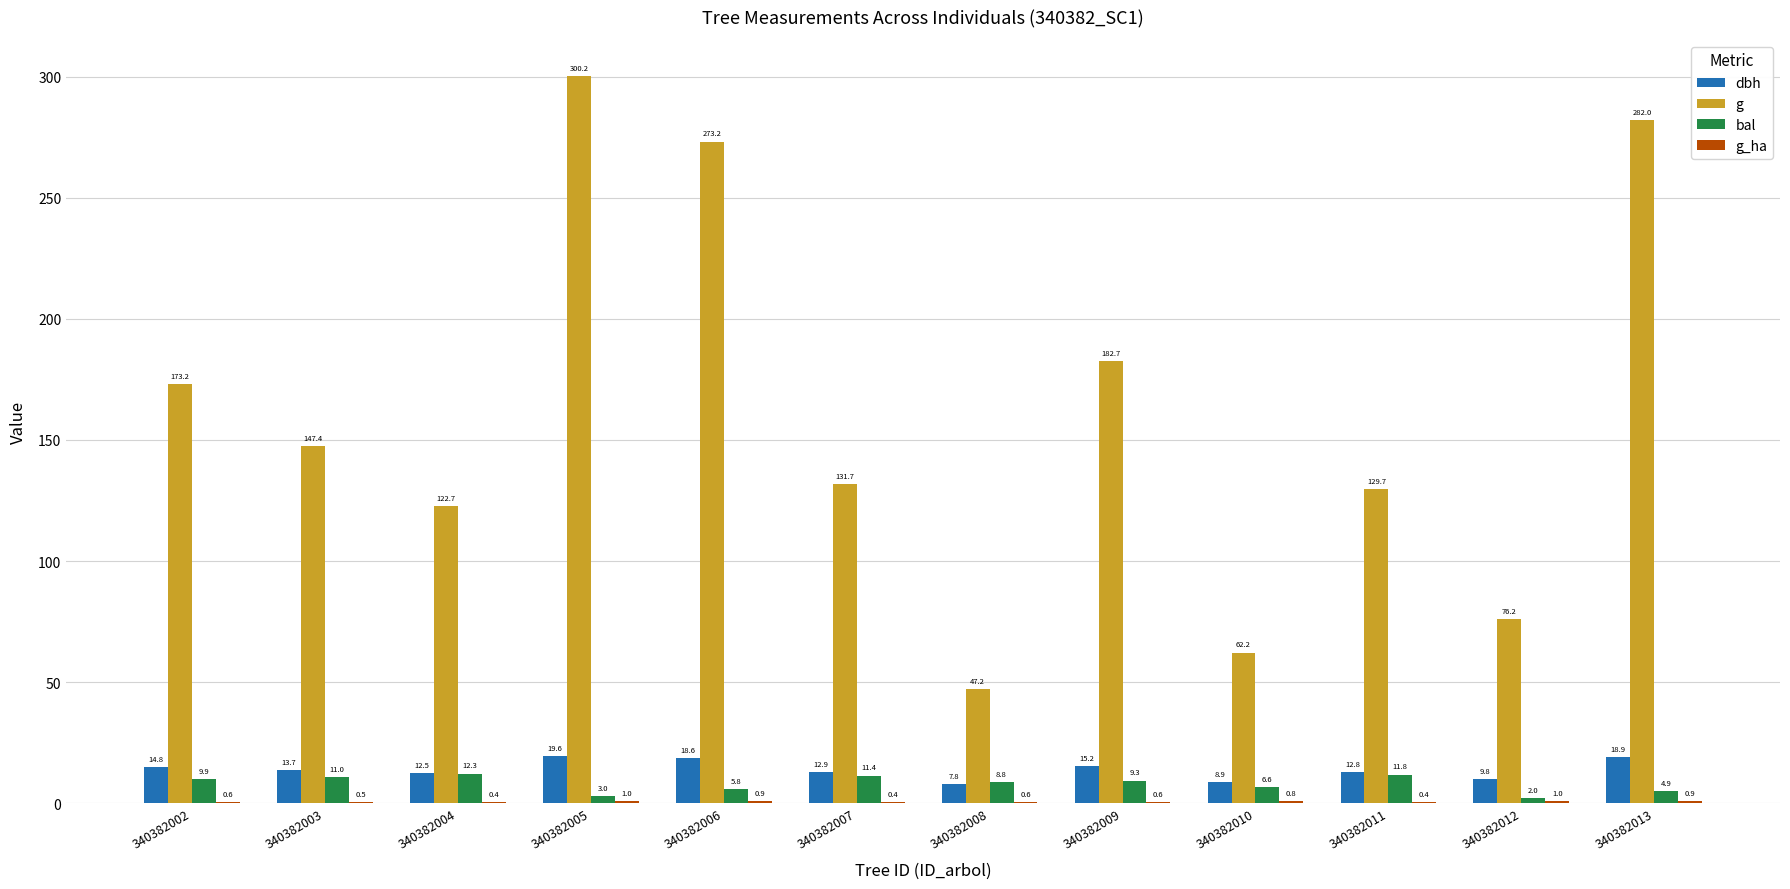

What is the sum of all g values?

1928.4